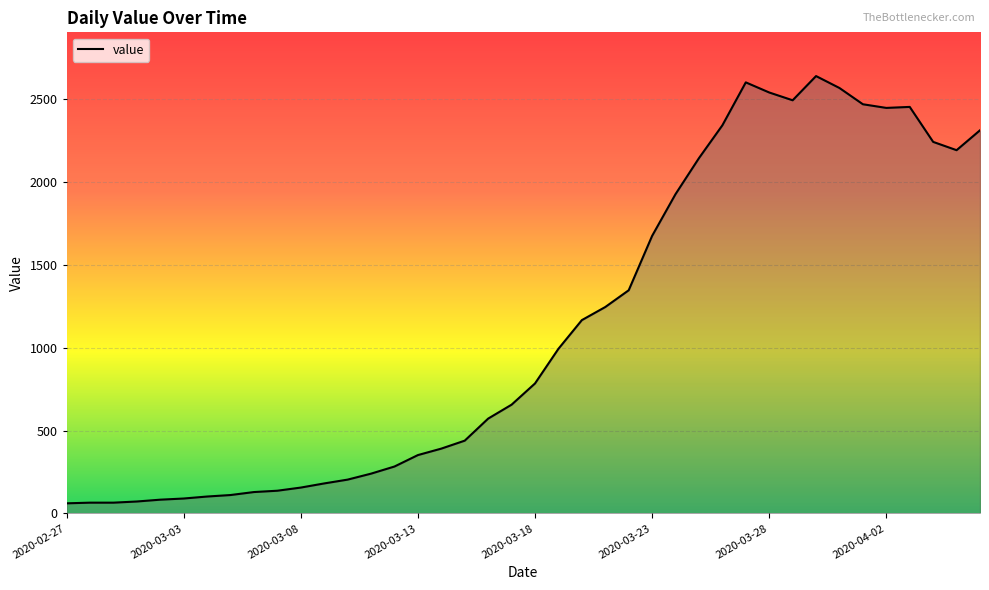

What is the minimum value shown in the chart?

61